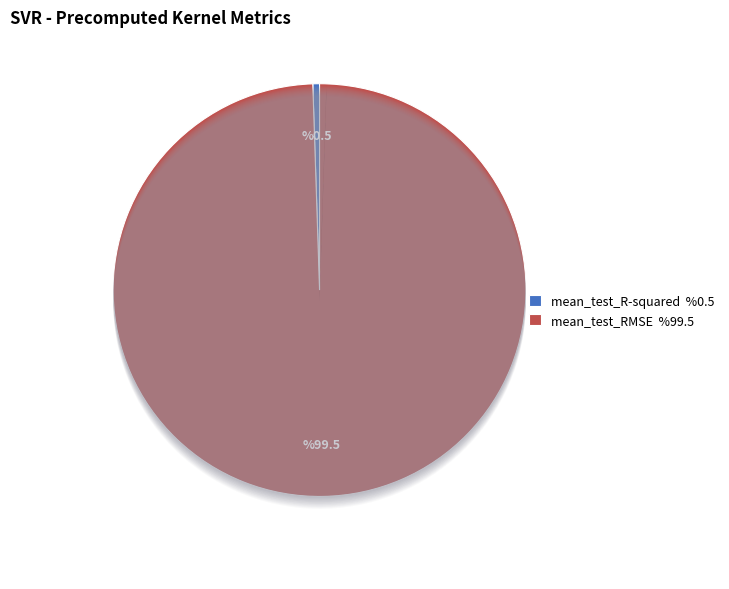

What is the total percentage of mean_test_R-squared and mean_test_RMSE?

100.0%